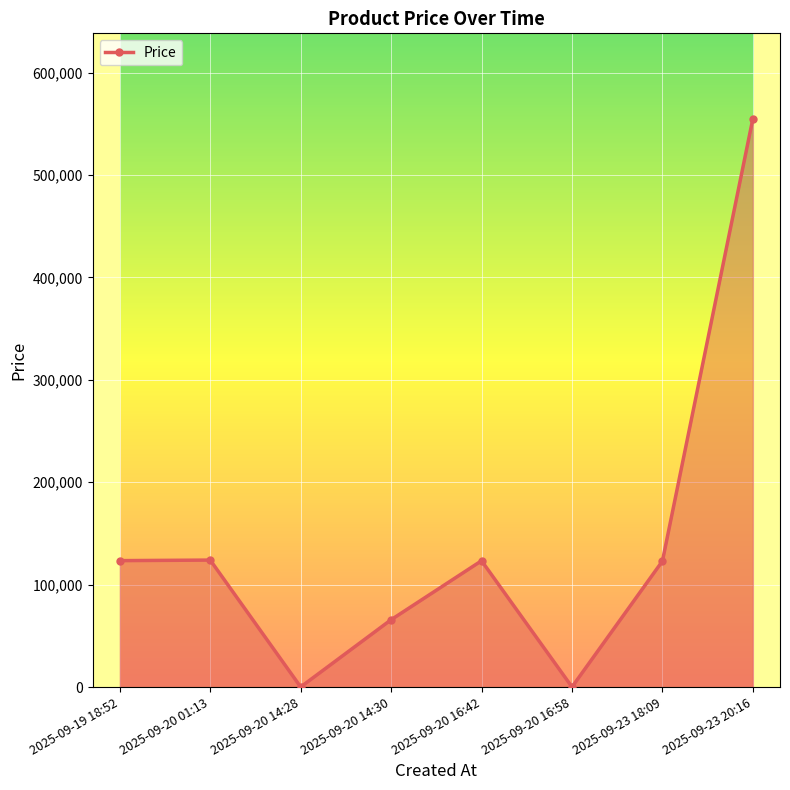

How many interior local valleys (lower than both neighbors) does the data have?

2